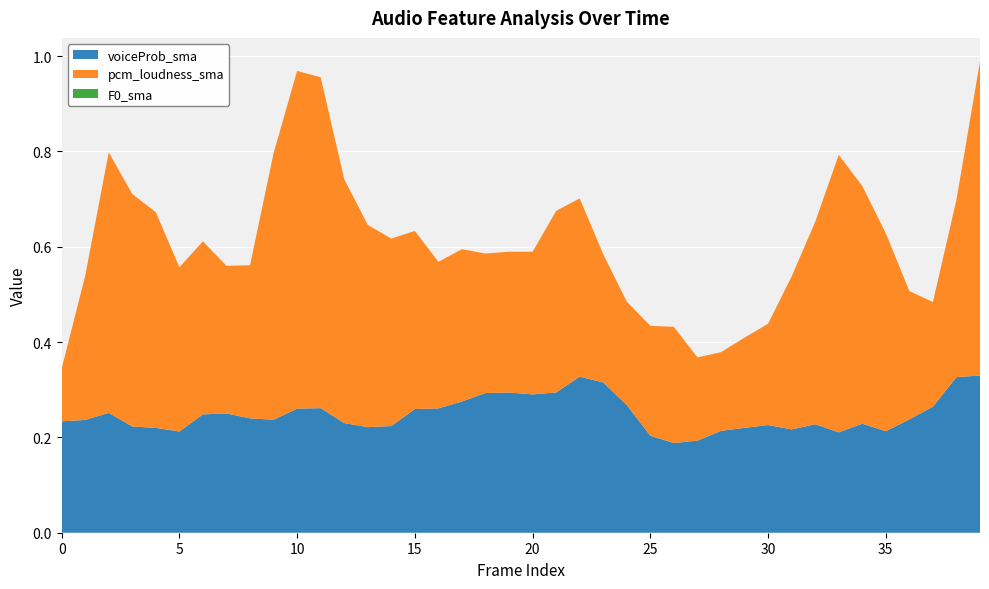

Reading left to right, extract all data points from this chart.

voiceProb_sma: 0.2	0.2	0.3	0.2	0.2	0.2	0.2	0.3	0.2	0.2	0.3	0.3	0.2	0.2	0.2	0.3	0.3	0.3	0.3	0.3	0.3	0.3	0.3	0.3	0.3	0.2	0.2	0.2	0.2	0.2	0.2	0.2	0.2	0.2	0.2	0.2	0.2	0.3	0.3	0.3
pcm_loudness_sma: 0.1	0.3	0.5	0.5	0.5	0.3	0.4	0.3	0.3	0.6	0.7	0.7	0.5	0.4	0.4	0.4	0.3	0.3	0.3	0.3	0.3	0.4	0.4	0.3	0.2	0.2	0.2	0.2	0.2	0.2	0.2	0.3	0.4	0.6	0.5	0.4	0.3	0.2	0.4	0.7
F0_sma: 0.0	0.0	0.0	0.0	0.0	0.0	0.0	0.0	0.0	0.0	0.0	0.0	0.0	0.0	0.0	0.0	0.0	0.0	0.0	0.0	0.0	0.0	0.0	0.0	0.0	0.0	0.0	0.0	0.0	0.0	0.0	0.0	0.0	0.0	0.0	0.0	0.0	0.0	0.0	0.0